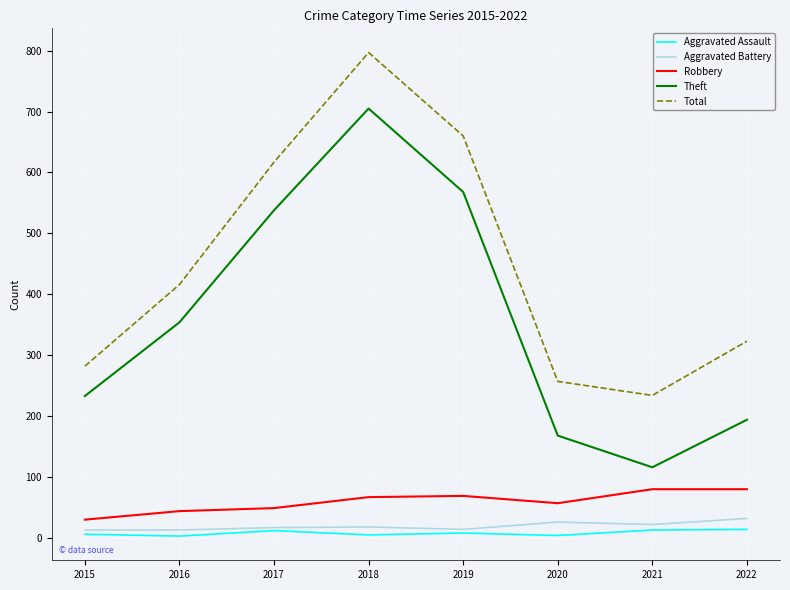

Does the chart have visible grid lines?

Yes